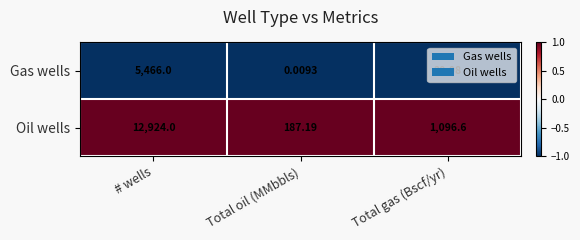

Rank the series by their average value, from highest to lowest.

Oil wells, Gas wells